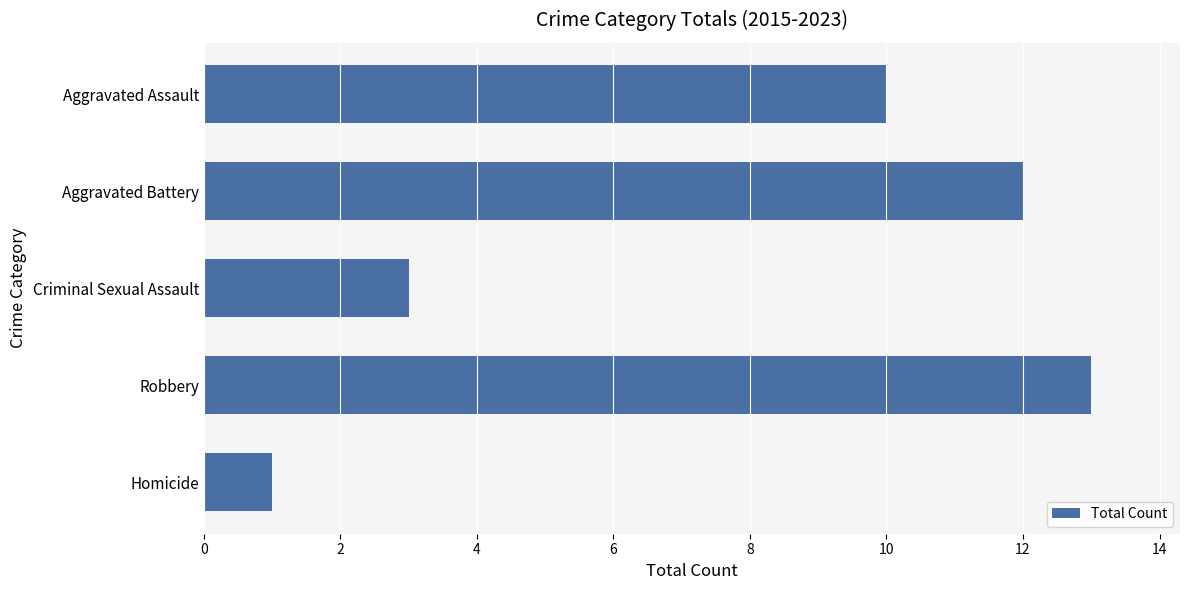

Reading top to bottom, list all the values displayed in this chart.

Aggravated Assault=10	Aggravated Battery=12	Criminal Sexual Assault=3	Robbery=13	Homicide=1